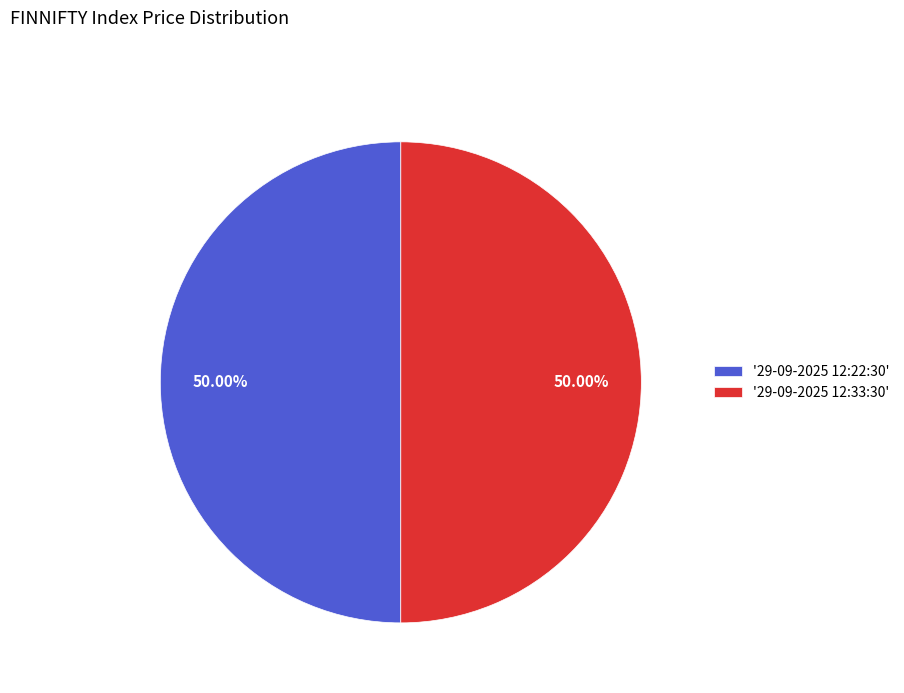

Do '29-09-2025 12:22:30' and '29-09-2025 12:33:30' together represent more than half of the pie?

Yes